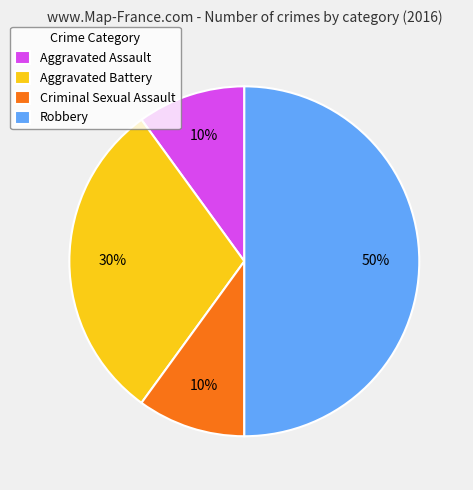

Do Criminal Sexual Assault and Robbery together represent more than half of the pie?

Yes